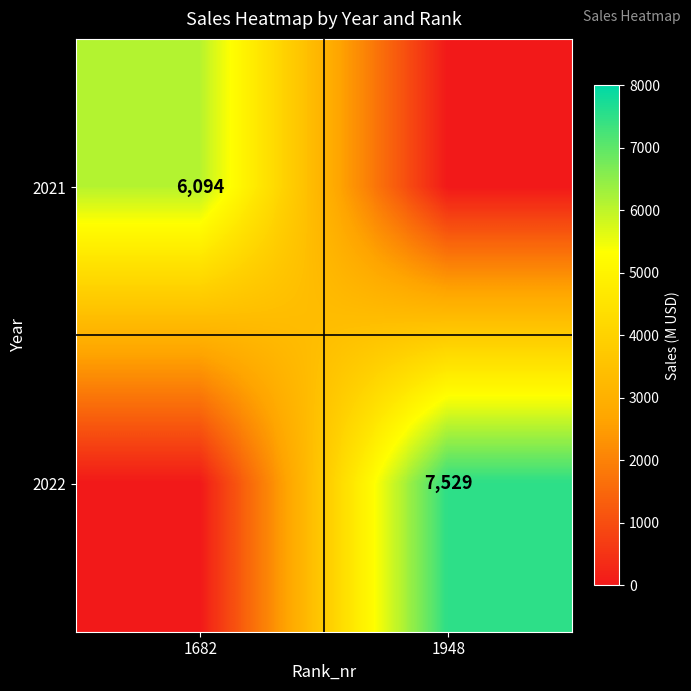

How many distinct data groups are displayed?

2